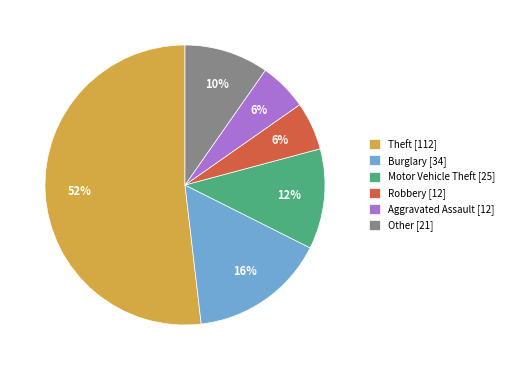

How many segments does this pie chart have?

6